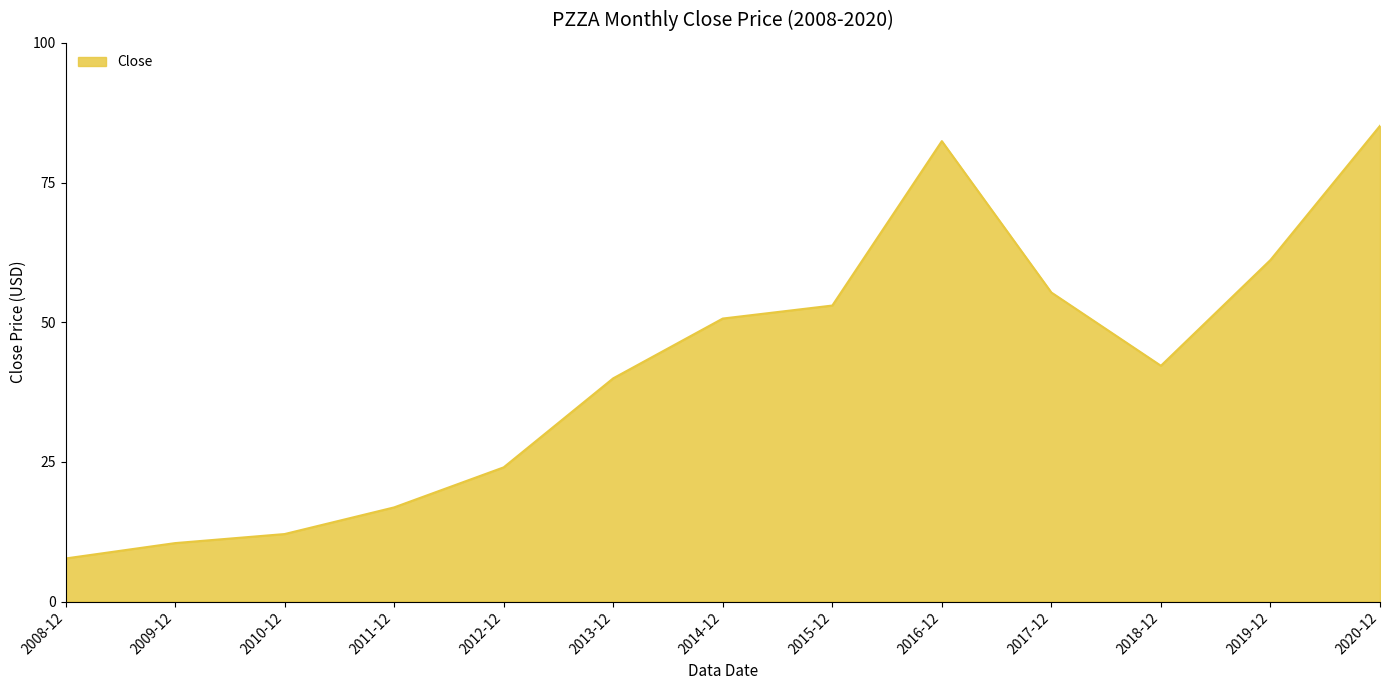

Rank the categories by value from lowest to highest.

2008-12, 2009-12, 2010-12, 2011-12, 2012-12, 2013-12, 2018-12, 2014-12, 2015-12, 2017-12, 2019-12, 2016-12, 2020-12